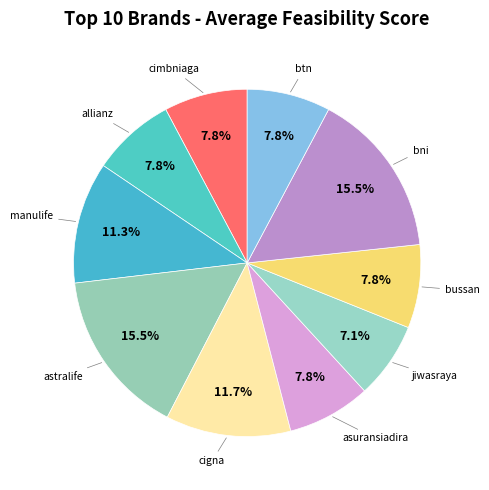

Count the number of slices in the pie.

10